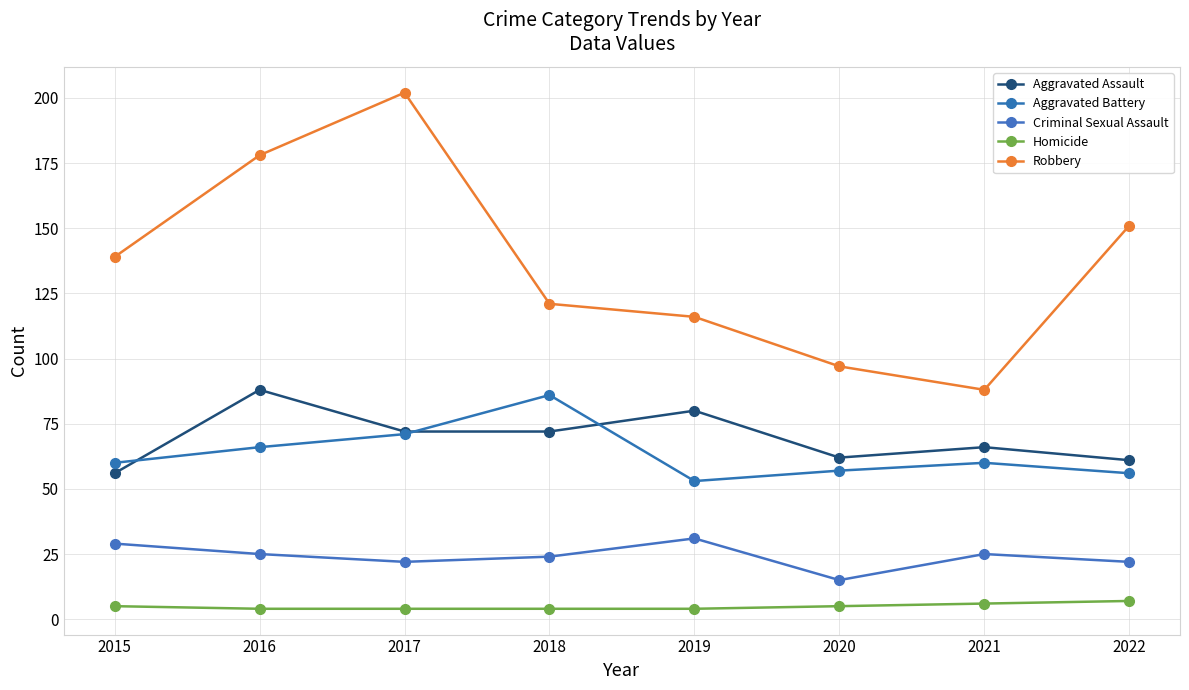

How many lines are shown in the chart?

5